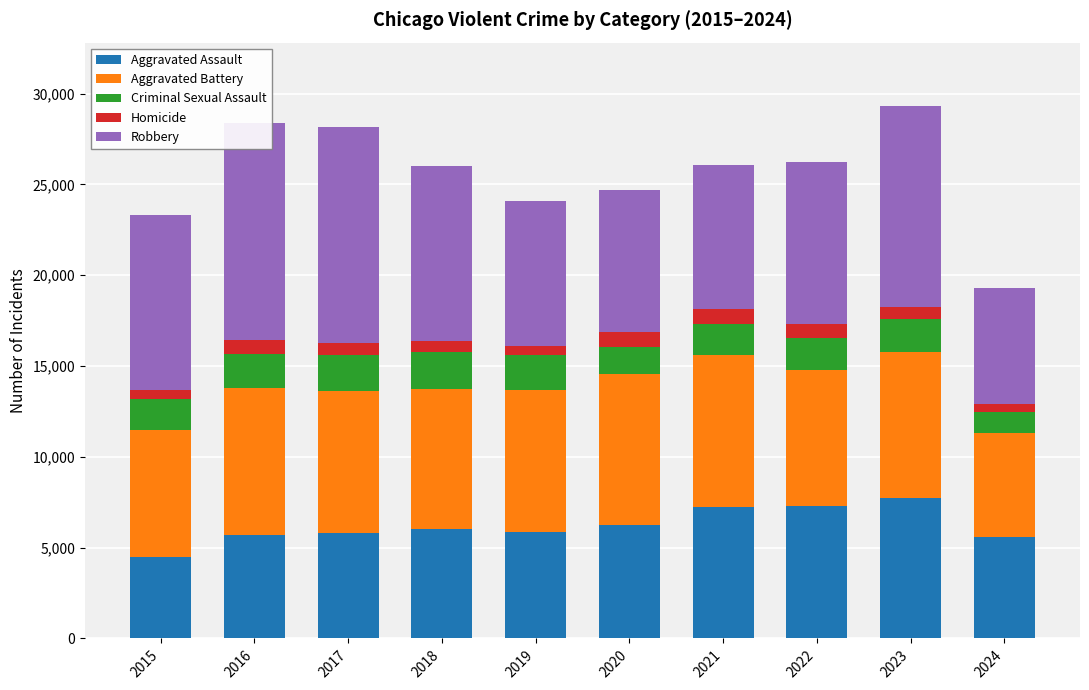

What is the sum of the Aggravated Assault values at 2022 and 2015?

11760